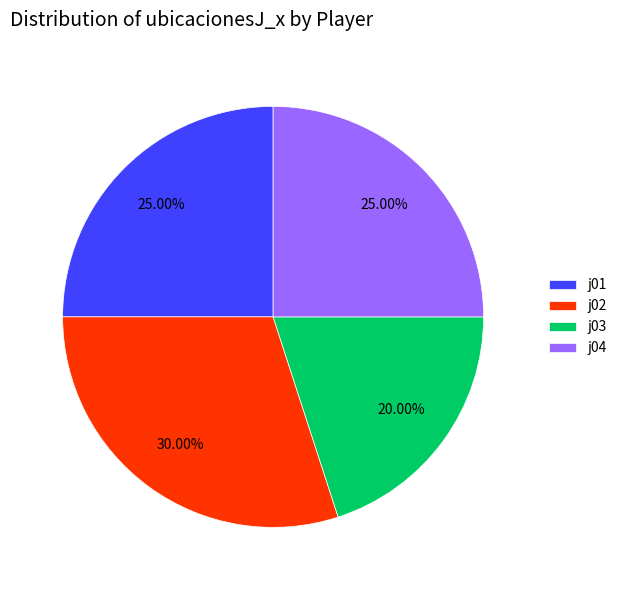

To the nearest percent, what is the average slice percentage?

25%